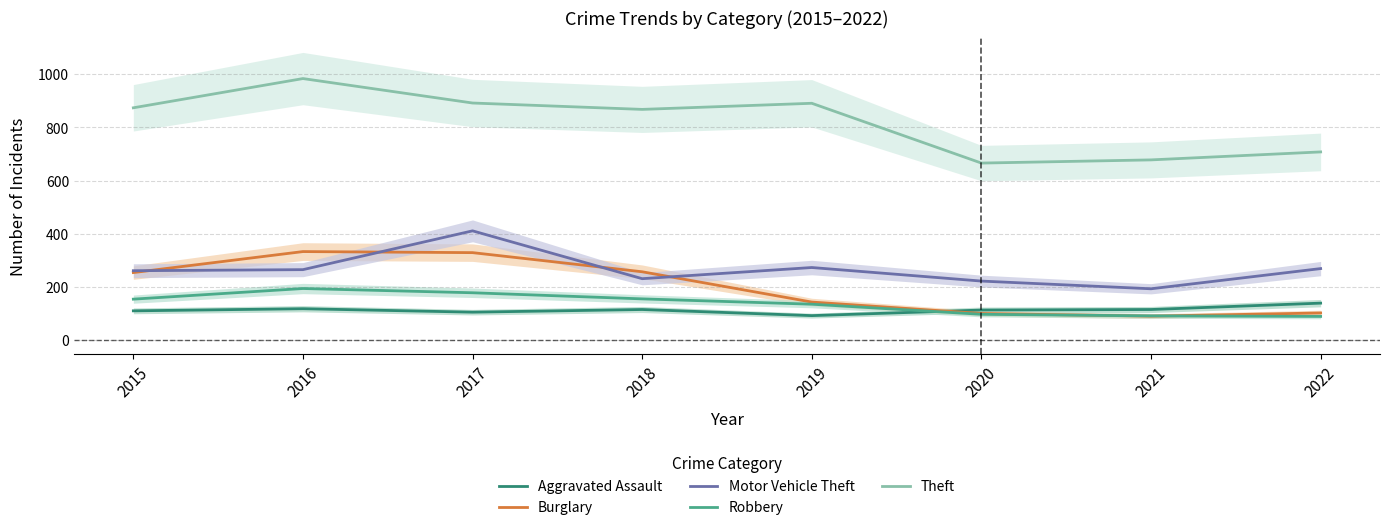

What is the difference between the highest and lowest values at 2018?

753